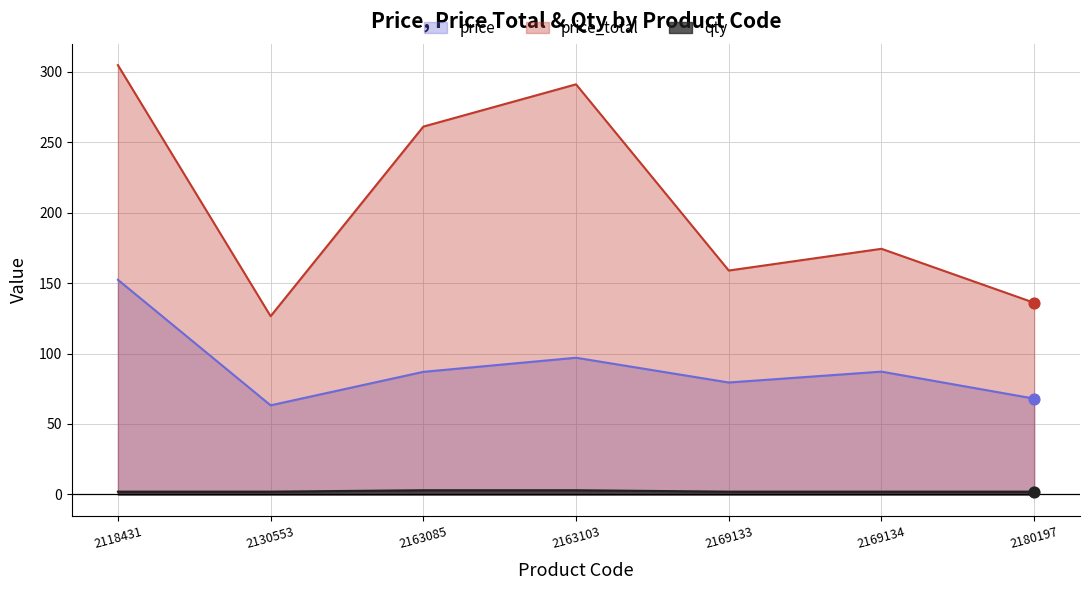

At which category is the sum across all series the highest?

2118431